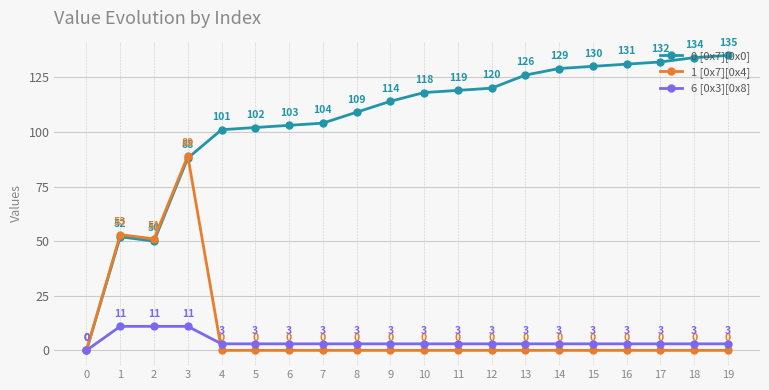

The value of 1 [0x7][0x4] at 14 is 0. True or false?

True